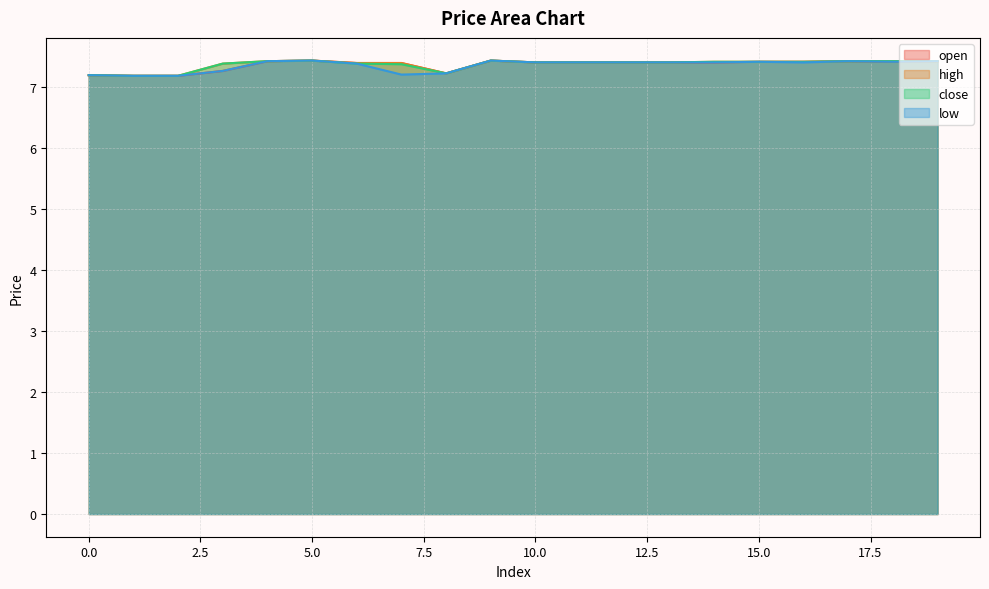

What is the difference between the second highest and minimum values in the low series?

0.2